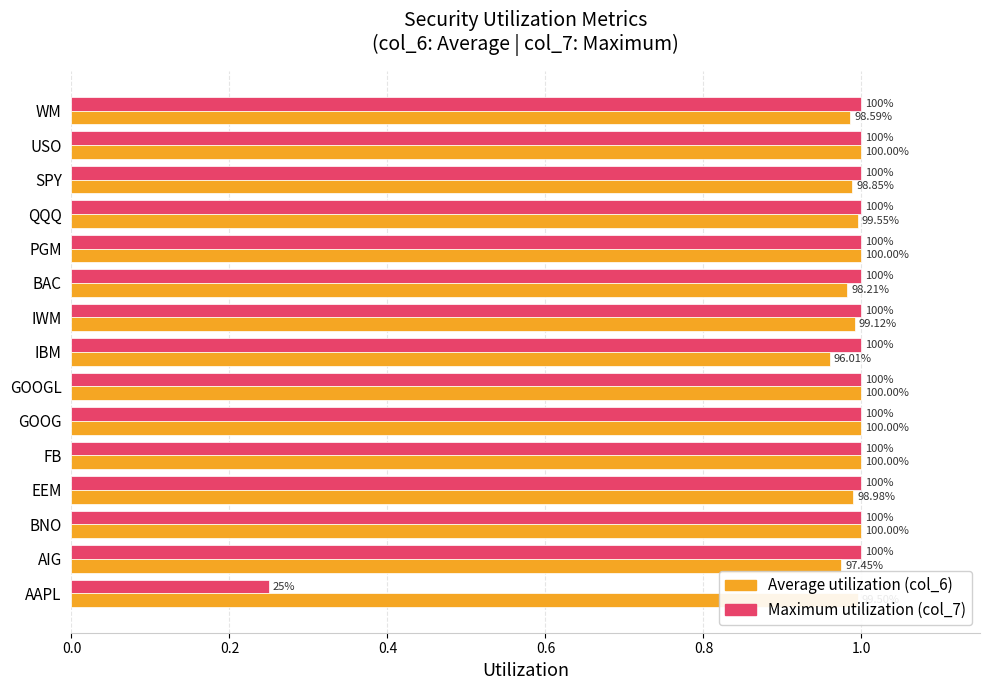

The Average utilization (col_6) series shows 1.7 at AAPL. True or false?

False